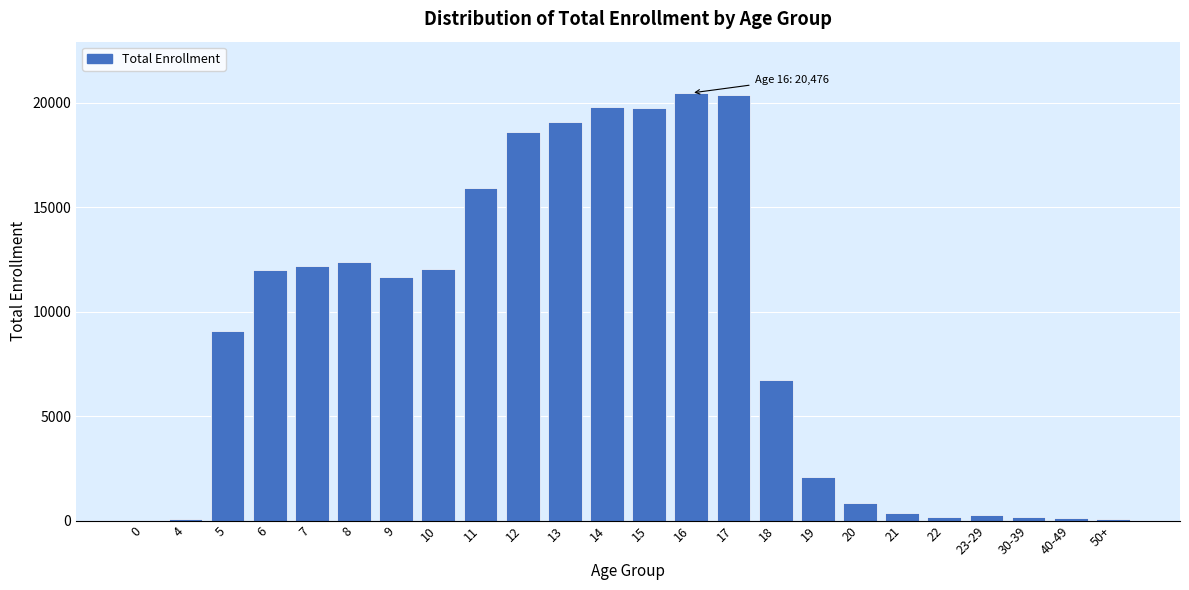

What is the greatest value displayed?

20476